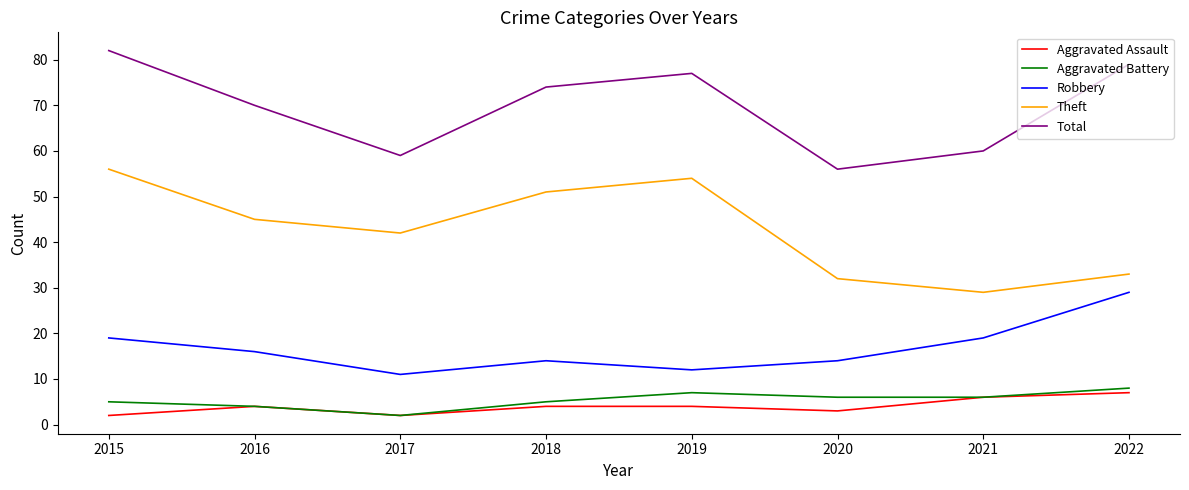

True or false: Aggravated Battery and Robbery cross at least once.

False